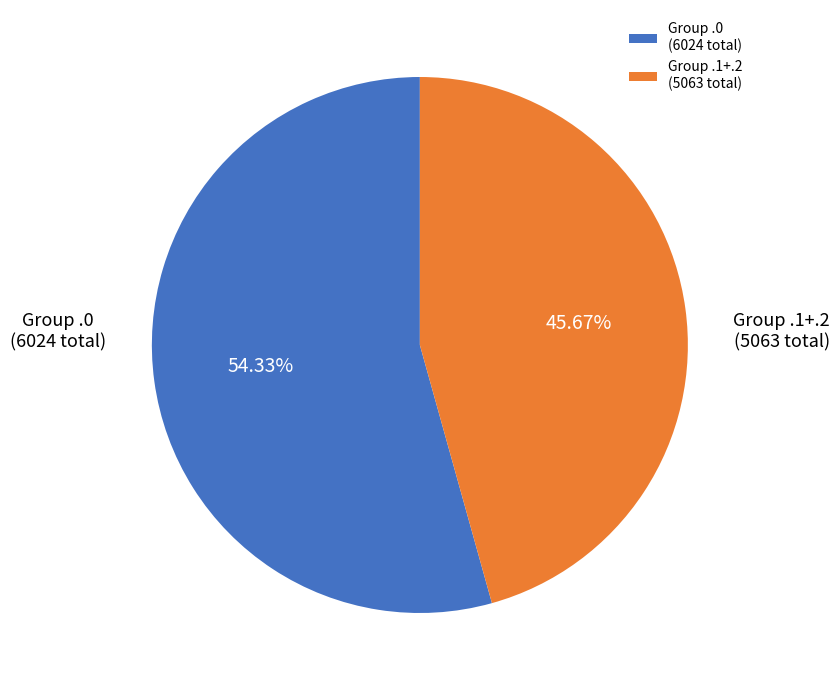

Does Group .0 (6024 total) account for over 50% of the chart?

Yes